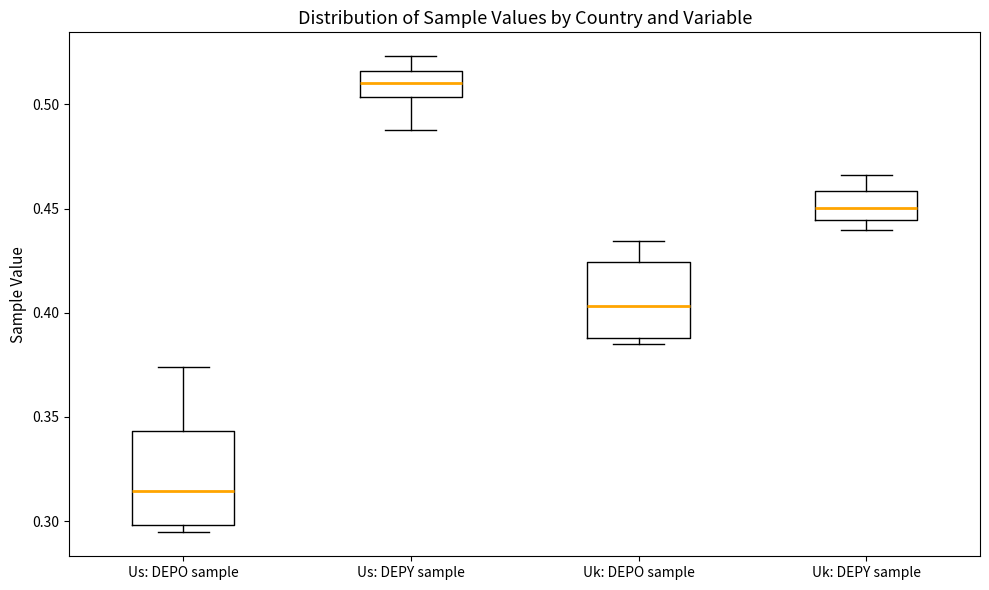

Reading left to right, transcribe this box plot: for each box, give where its median line is, the range the box spans, and where its two whiskers end, as read against the y-axis. The values are not printed on the chart, so give them approximately, as read against the axis.

Us: DEPO sample: median 0.315, box 0.300 to 0.345, whiskers 0.295 to 0.375
Us: DEPY sample: median 0.510, box 0.505 to 0.515, whiskers 0.490 to 0.525
Uk: DEPO sample: median 0.405, box 0.390 to 0.425, whiskers 0.385 to 0.435
Uk: DEPY sample: median 0.450, box 0.445 to 0.460, whiskers 0.440 to 0.465